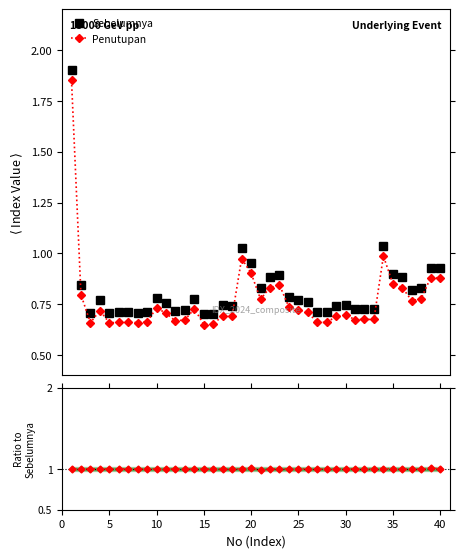

True or false: Penutupan and Sebelumnya intersect in this chart.

False